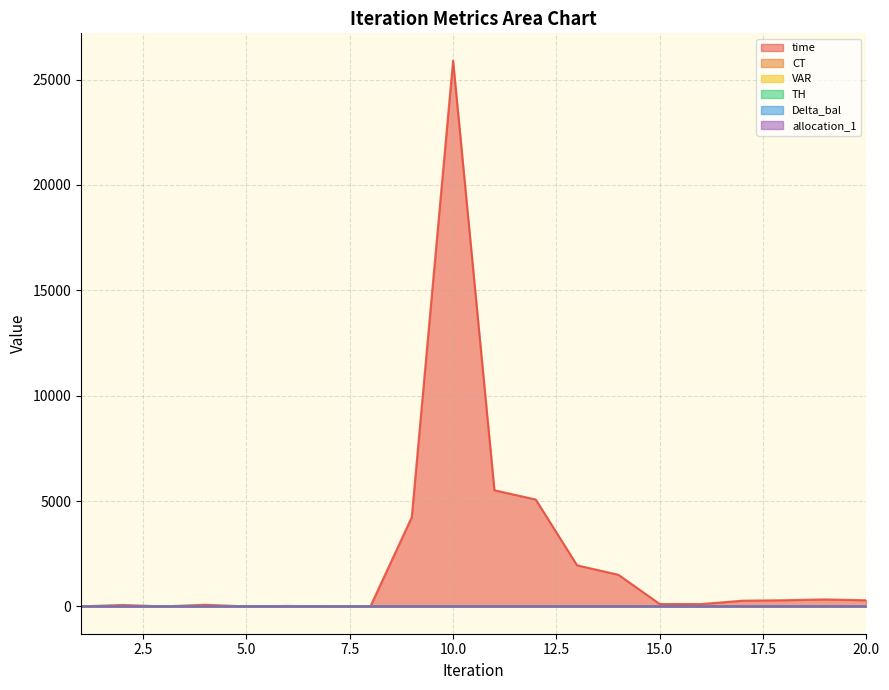

The value of CT at 3 is 1.4. True or false?

True